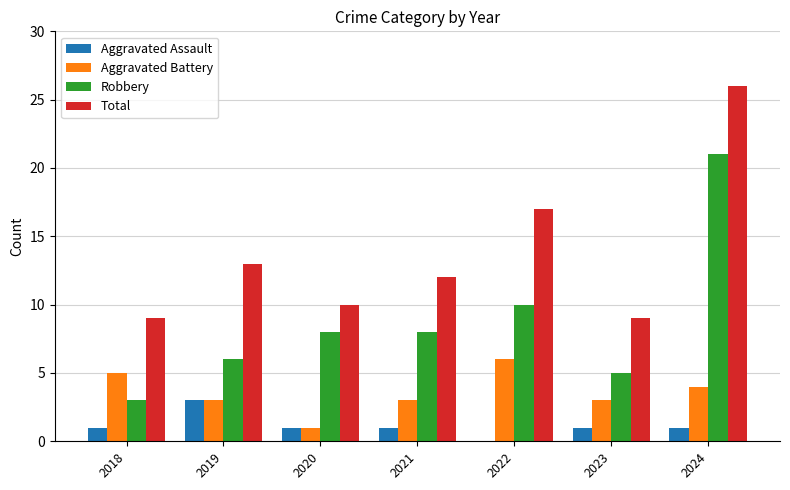

Reading right to left, list all the values displayed in this chart.

Aggravated Assault: 1	1	0	1	1	3	1
Aggravated Battery: 4	3	6	3	1	3	5
Robbery: 21	5	10	8	8	6	3
Total: 26	9	17	12	10	13	9